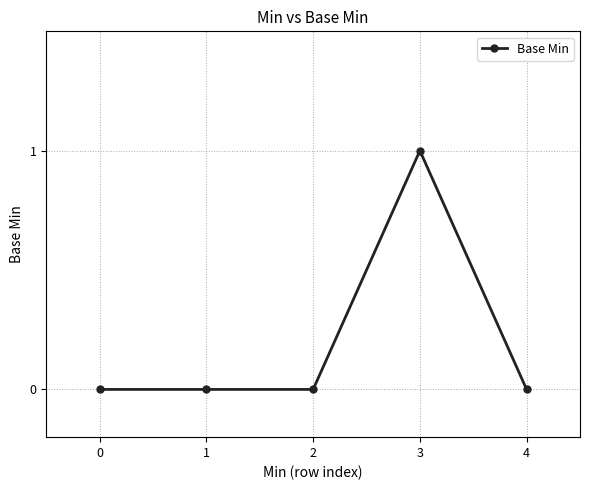

Between 2 and 3, which is larger?

3